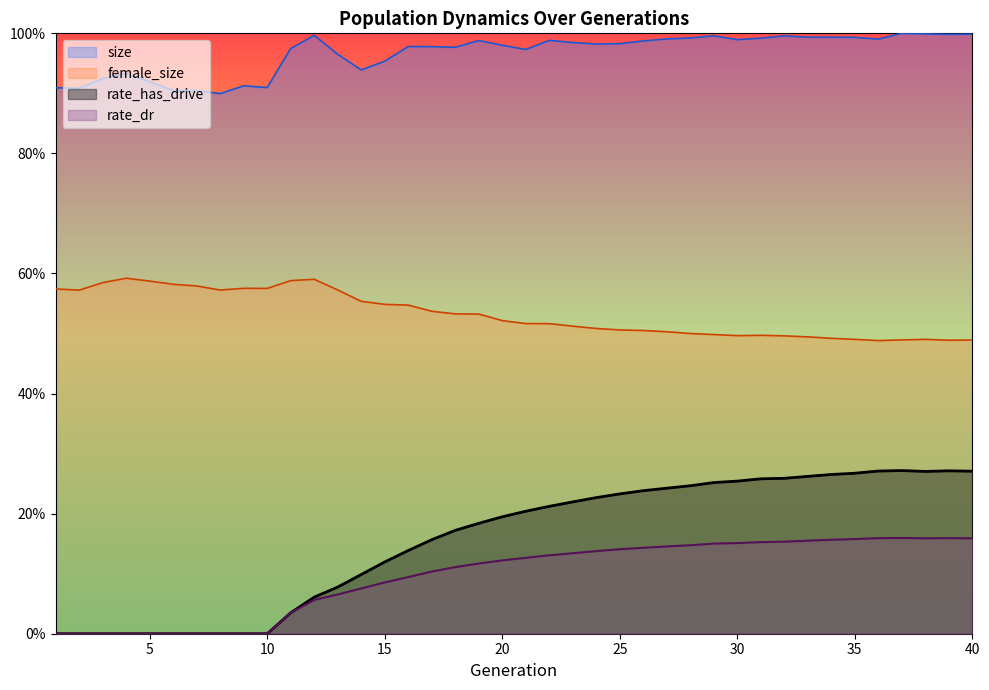

What is the sum of all rate_dr values?

3.8